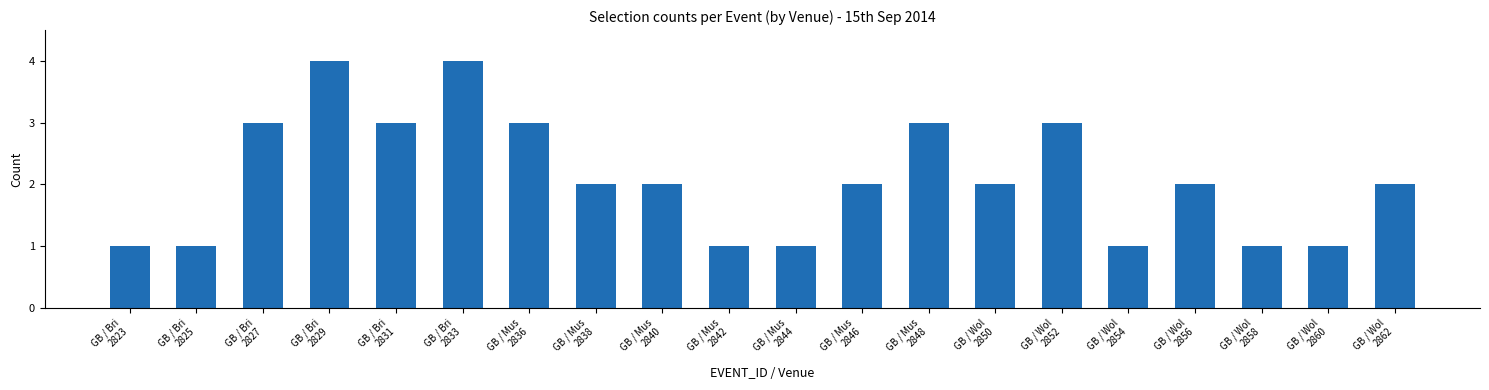

Reading left to right, transcribe all the data shown in this chart.

GB / Bri
2823=1	GB / Bri
2825=1	GB / Bri
2827=3	GB / Bri
2829=4	GB / Bri
2831=3	GB / Bri
2833=4	GB / Mus
2836=3	GB / Mus
2838=2	GB / Mus
2840=2	GB / Mus
2842=1	GB / Mus
2844=1	GB / Mus
2846=2	GB / Mus
2848=3	GB / Wol
2850=2	GB / Wol
2852=3	GB / Wol
2854=1	GB / Wol
2856=2	GB / Wol
2858=1	GB / Wol
2860=1	GB / Wol
2862=2